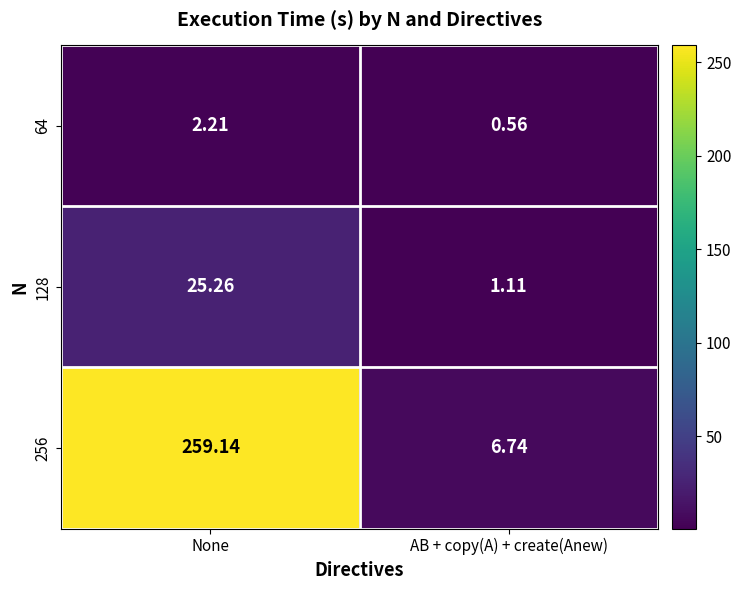

Which label corresponds to the largest value in the chart?

None